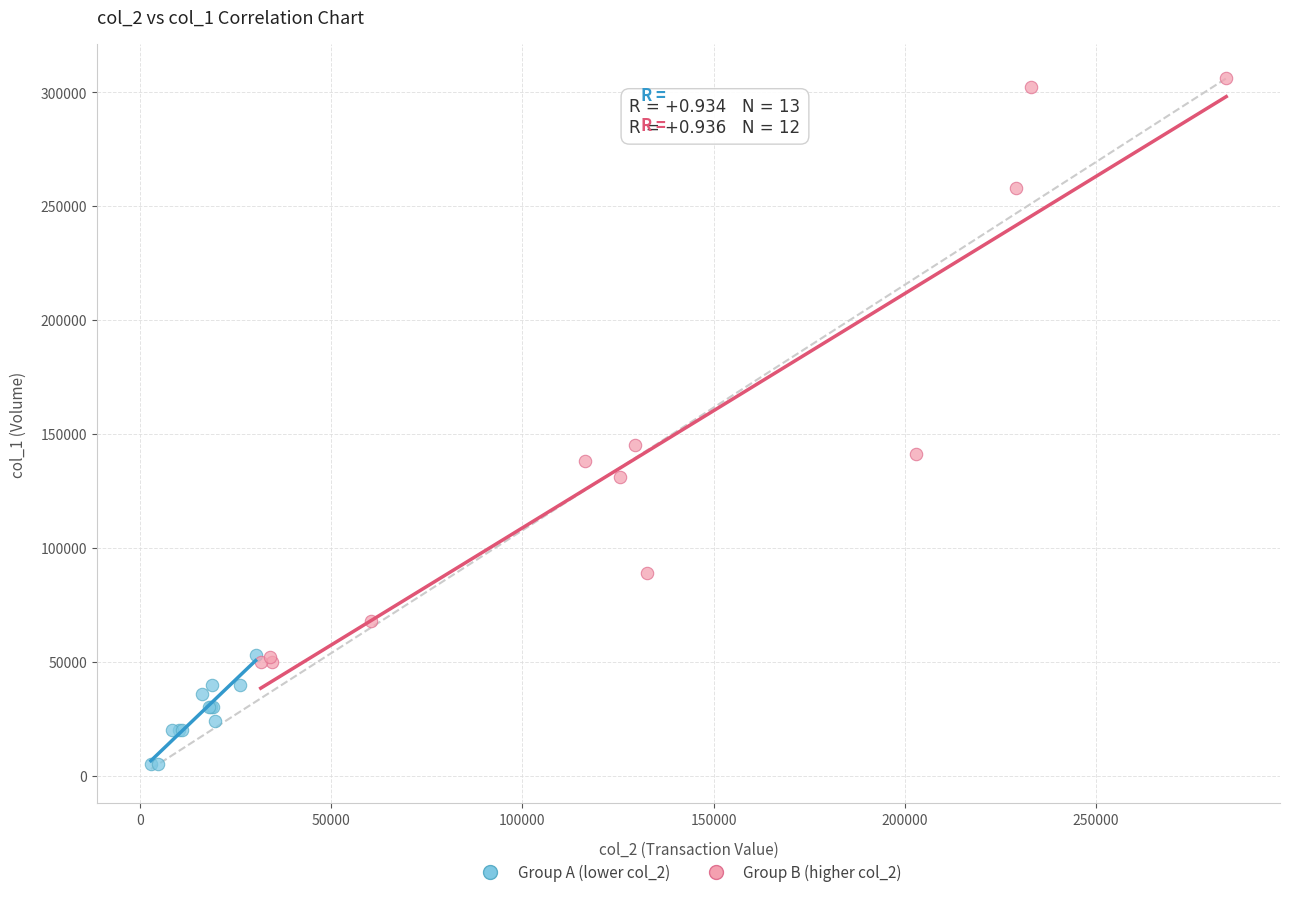

Which series contains the lowest Y value?

Group A (lower col_2)